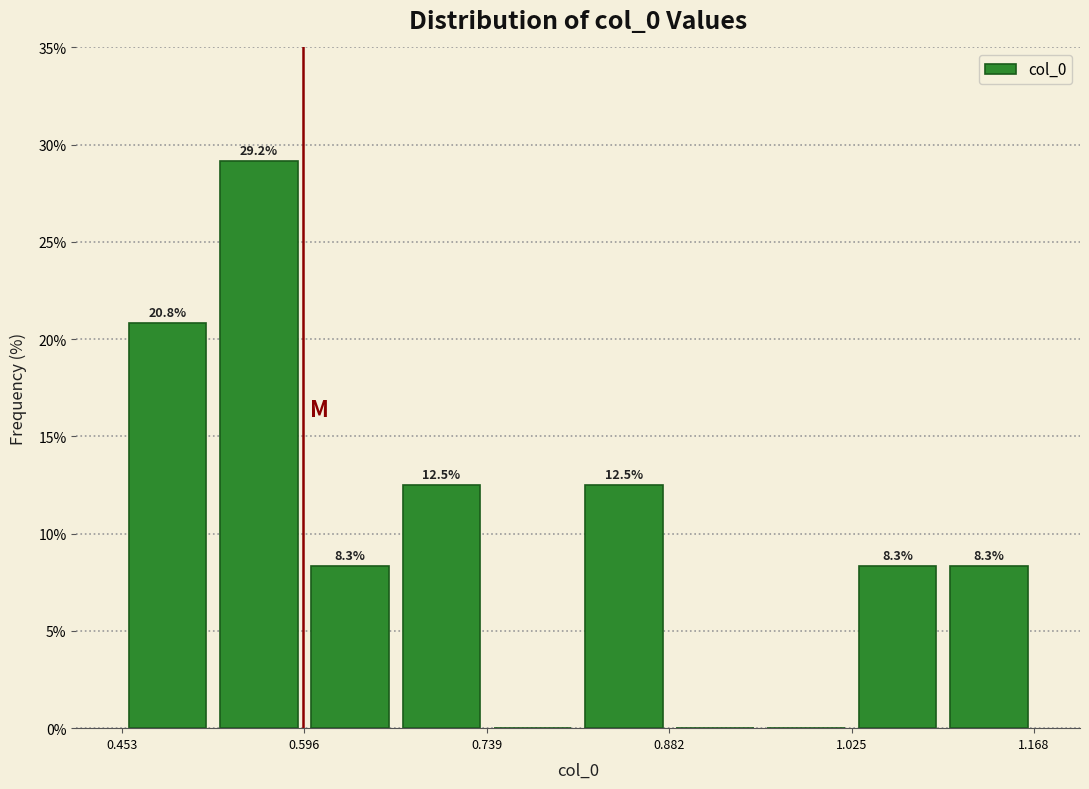

Read against the x-axis, roughly where is the centre of the tallest bar?

0.56